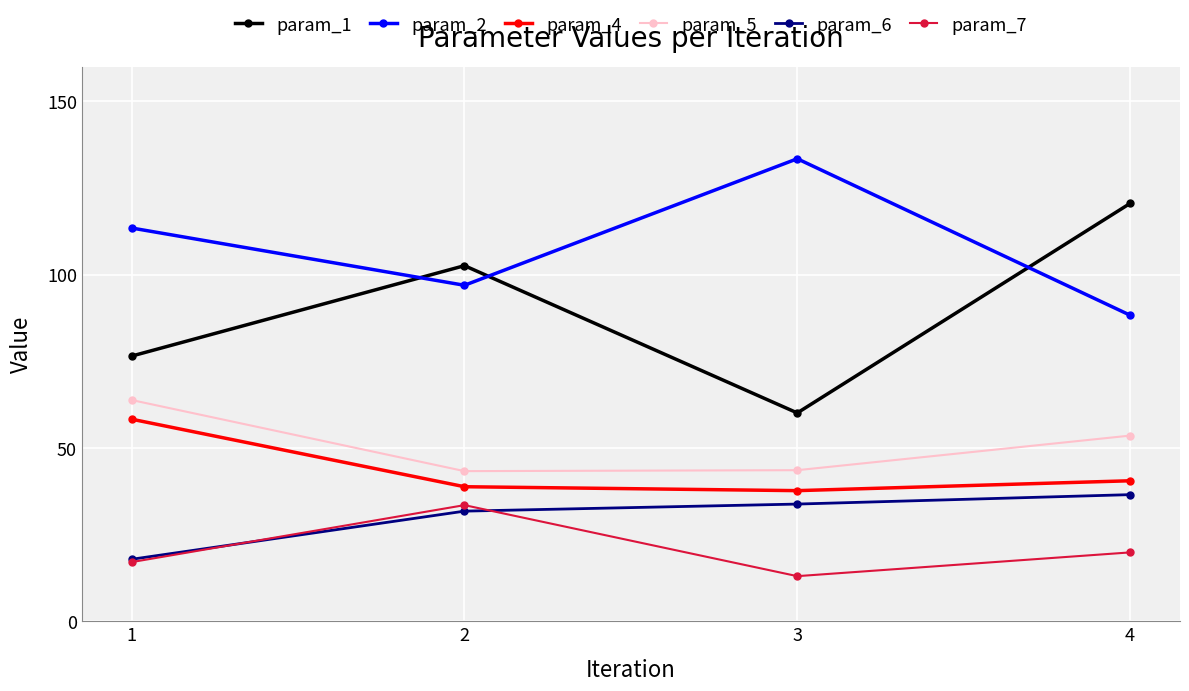

At 4, list the series in order from smallest to largest.

param_7, param_6, param_4, param_5, param_2, param_1